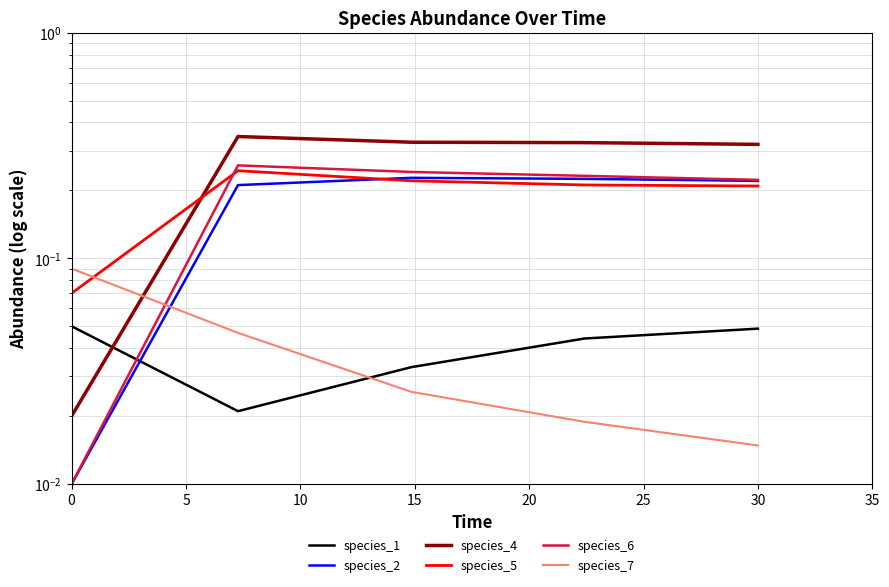

What is the average value of the species_2 series?

0.2